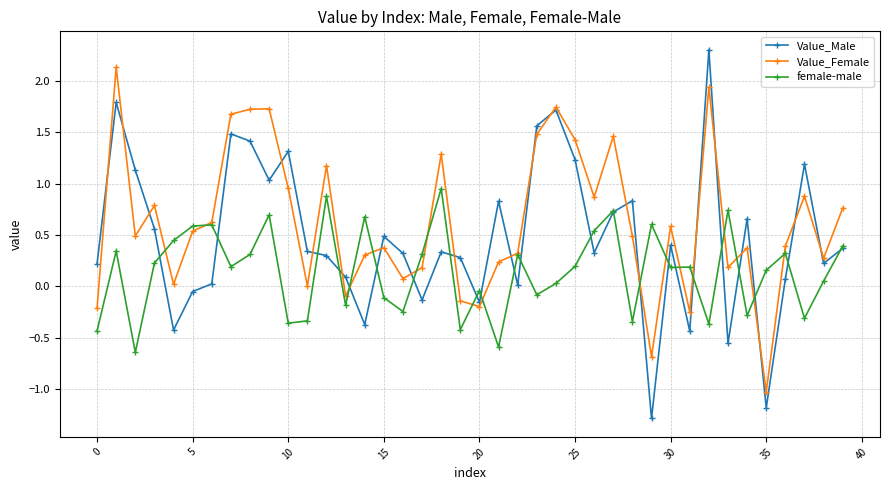

True or false: female-male has more than 2 points higher than both neighbors.

True